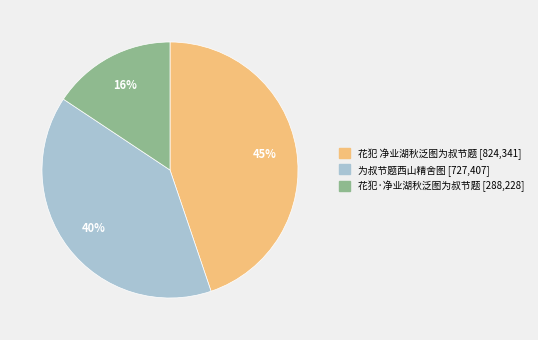

Does any single category account for the majority?

No